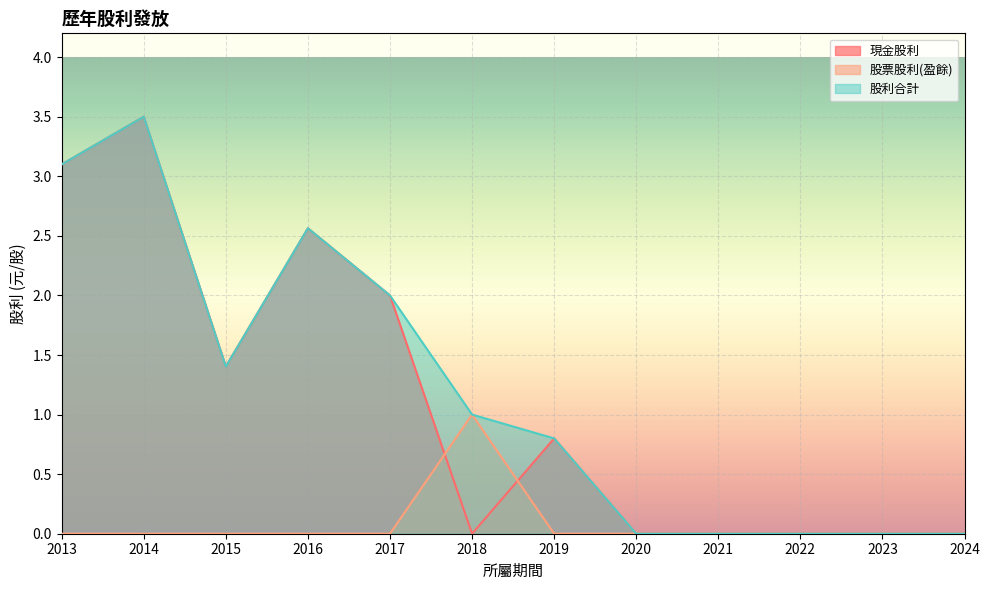

What is the approximate value of 股票股利(盈餘) at 2018?

1.0